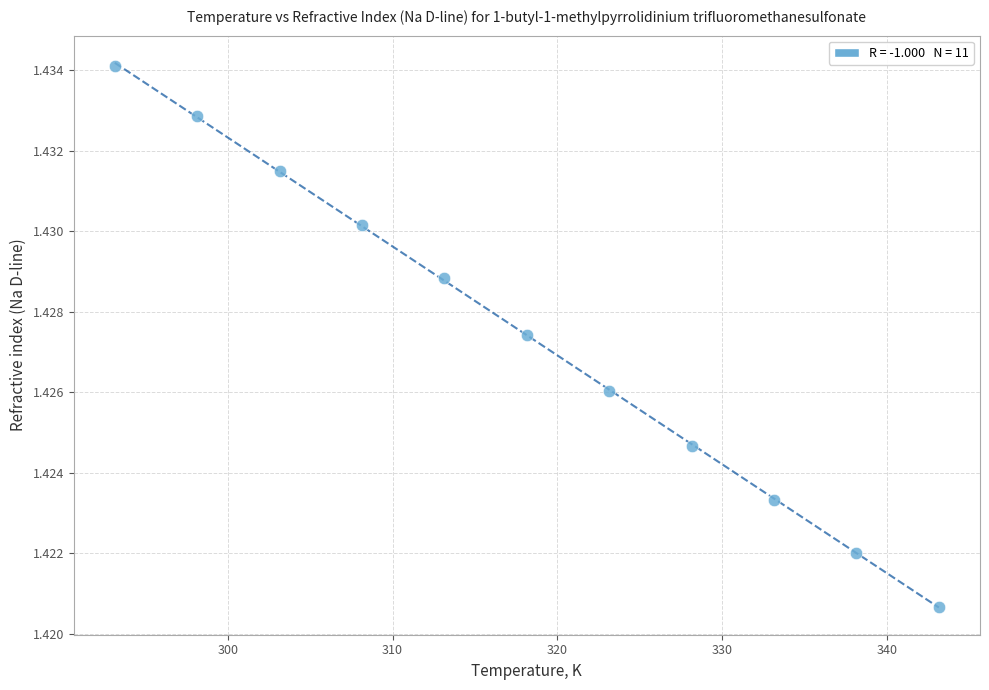

What is the range of X values (max minus min)?

50.0